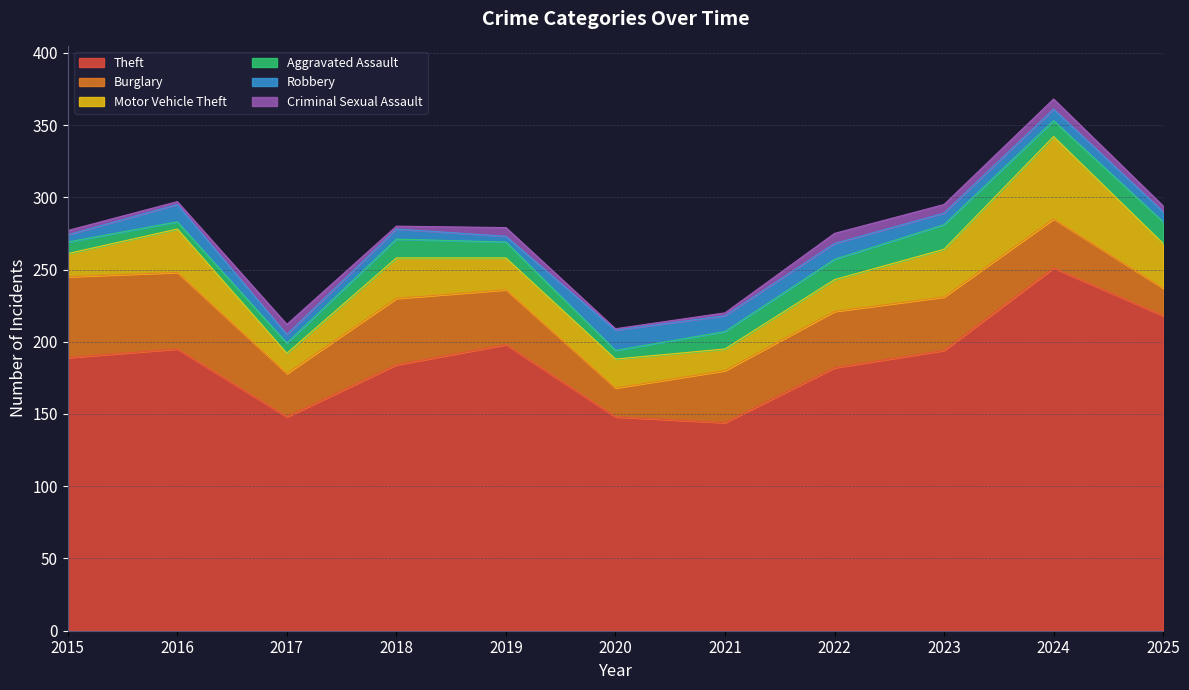

Count the number of data series in this chart.

6